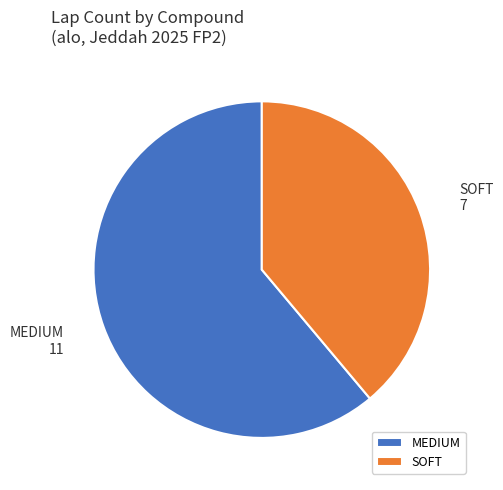

Rank the categories by value from lowest to highest.

SOFT, MEDIUM